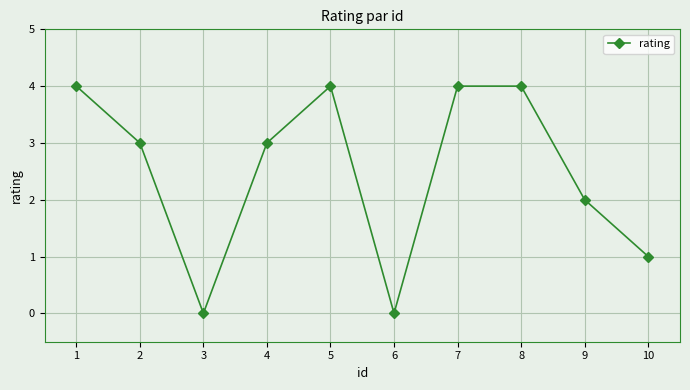

True or false: the data shows 3 at 2.

True